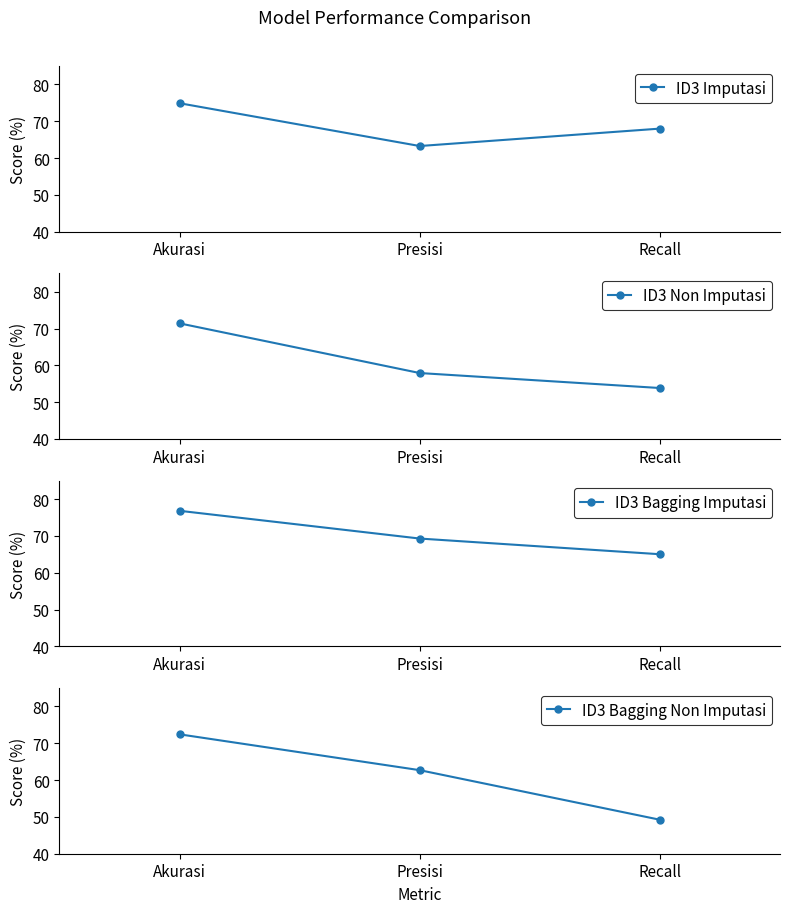

How many data points in ID3 Non Imputasi are less than 57?

1